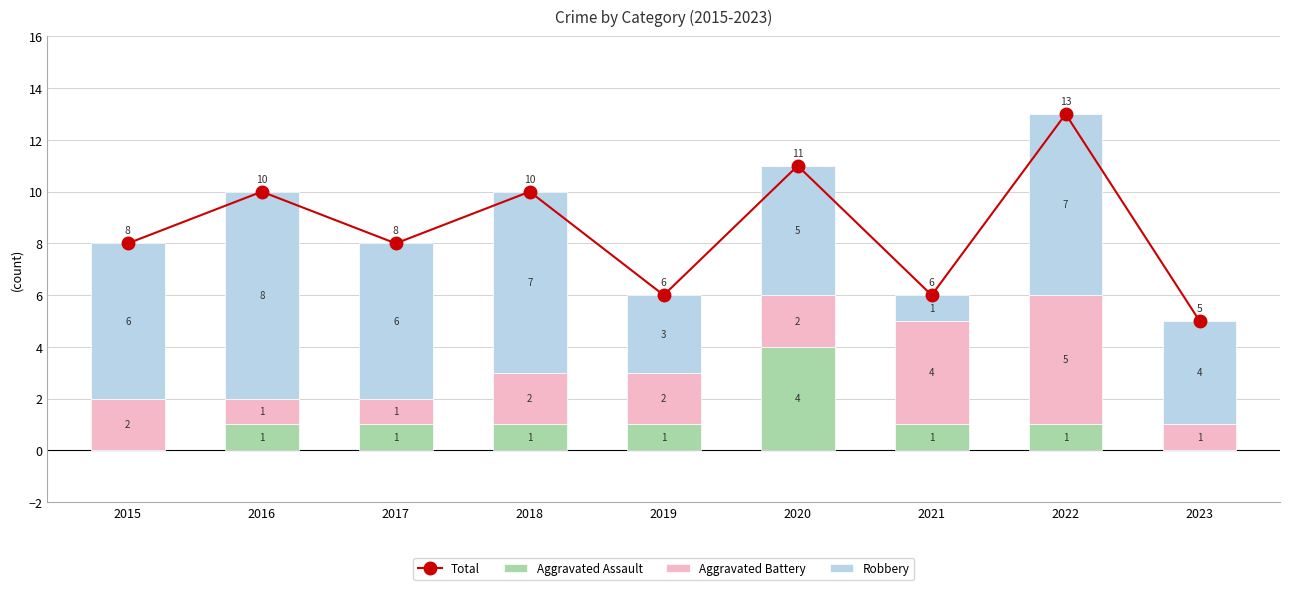

What is the difference between the maximum and minimum values in the Aggravated Battery series?

4